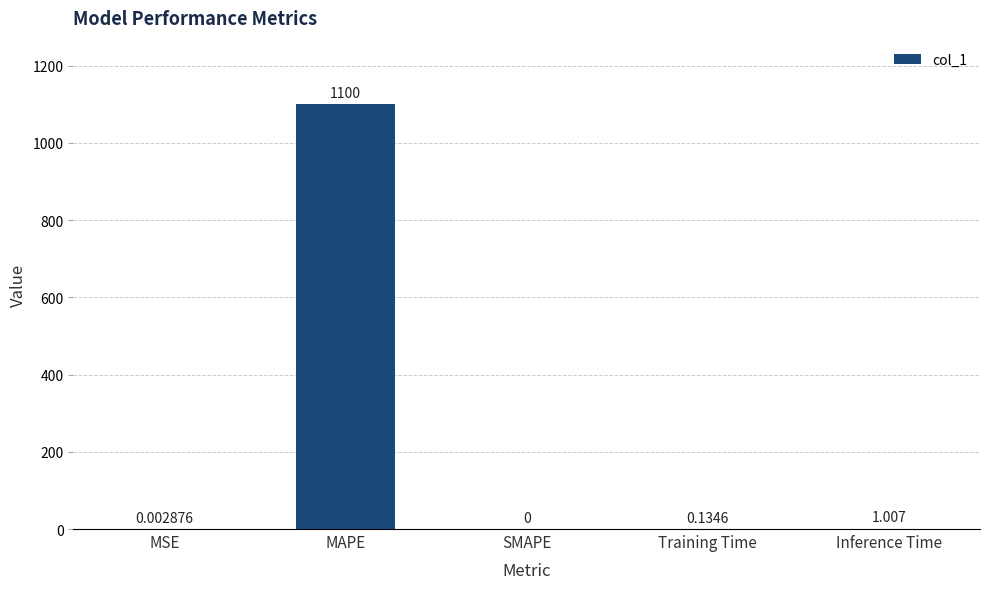

What is the maximum value shown in the chart?

1099.9